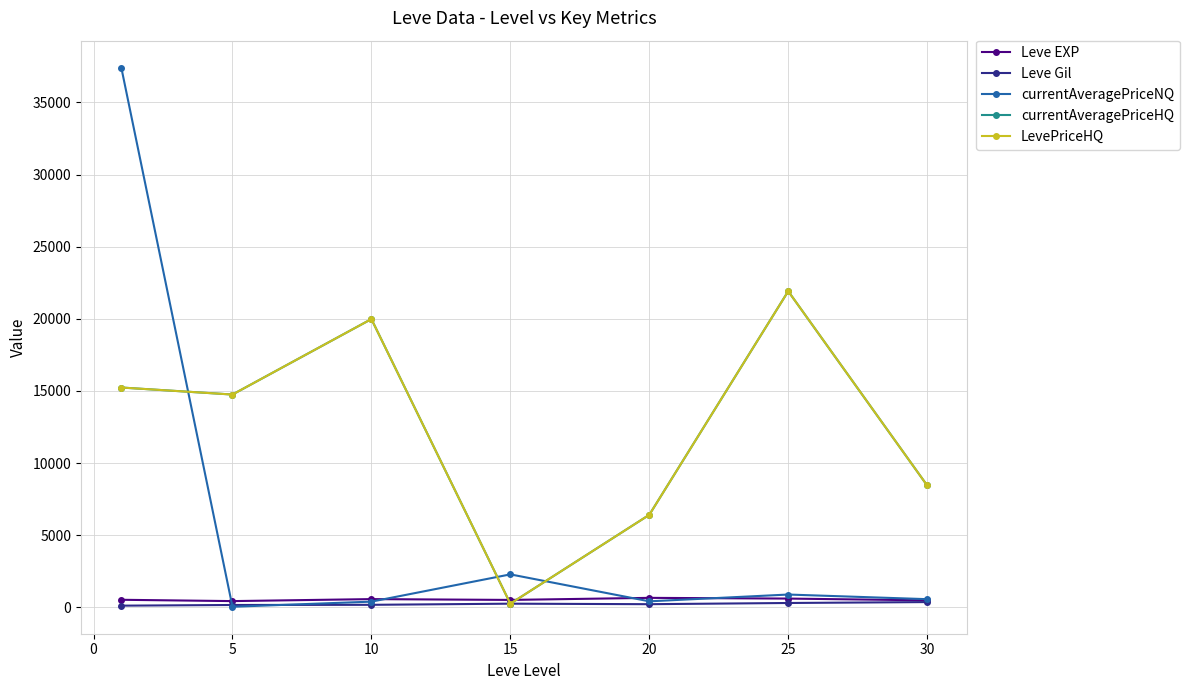

True or false: LevePriceHQ and currentAveragePriceNQ cross at least once.

True